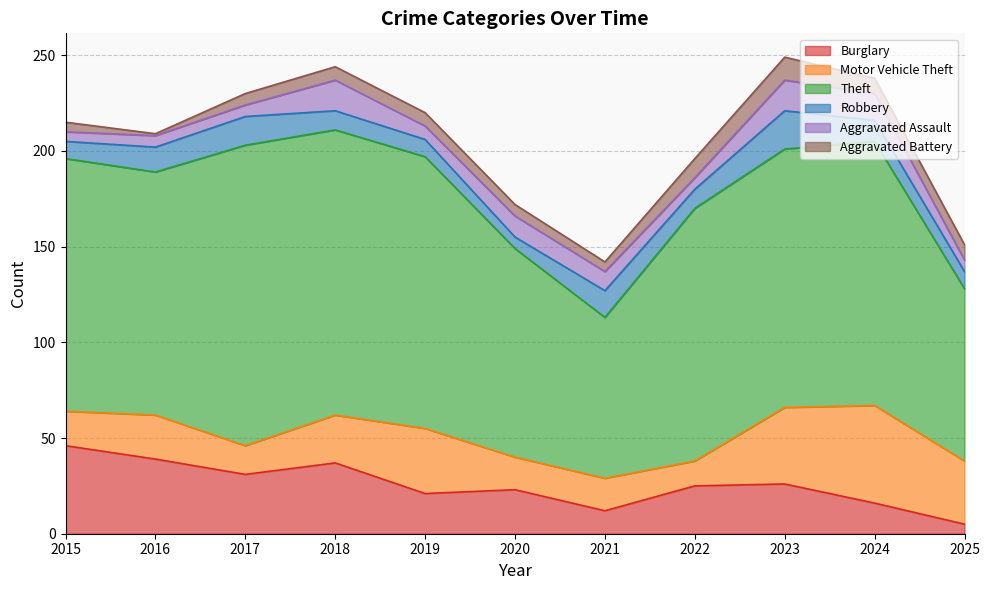

True or false: Burglary has a value of 46 at 2015.

True